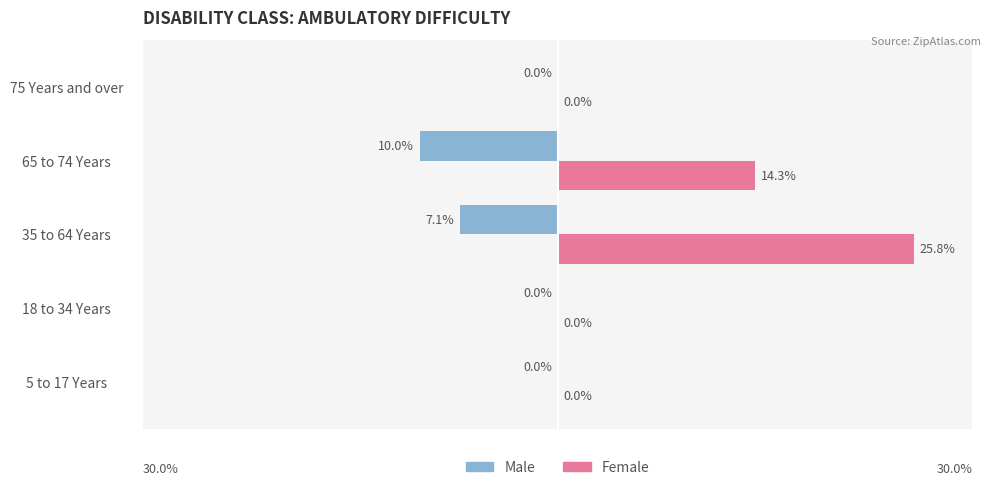

At which label is Male closest to -5?

35 to 64 Years